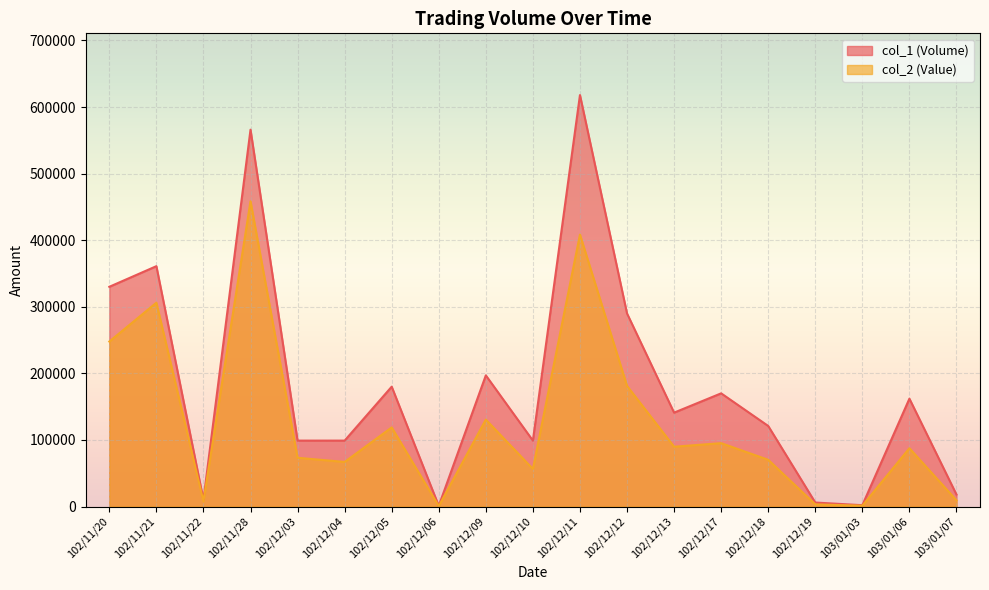

At how many categories does at least one series exceed 102884?

11